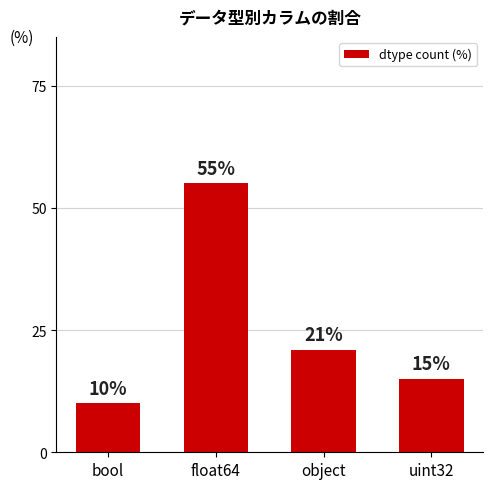

At which category does the chart reach its peak across all series?

float64